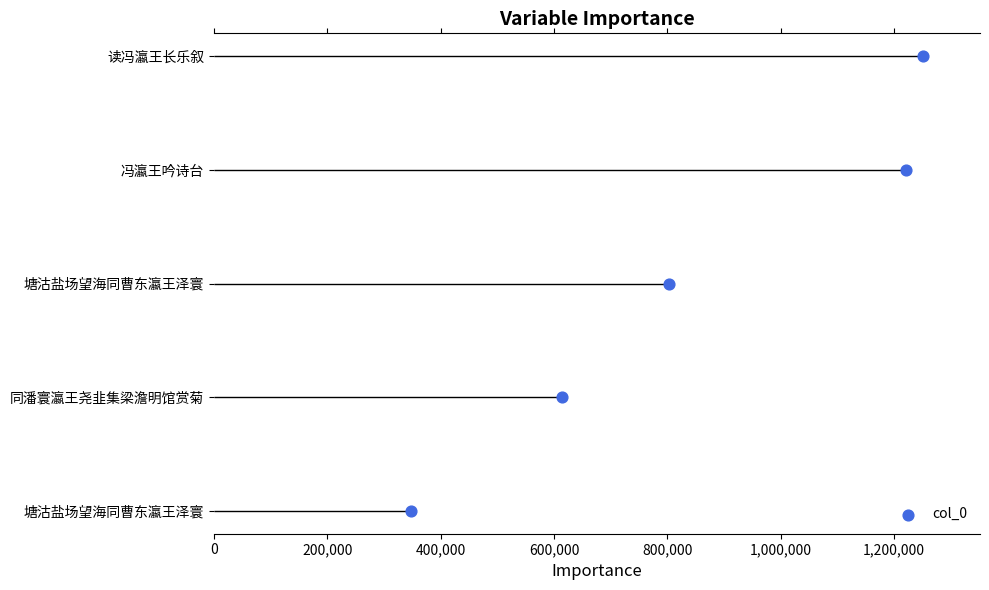

Approximately how many times larger is the value at 400,000 compared to 600,000?

0.7